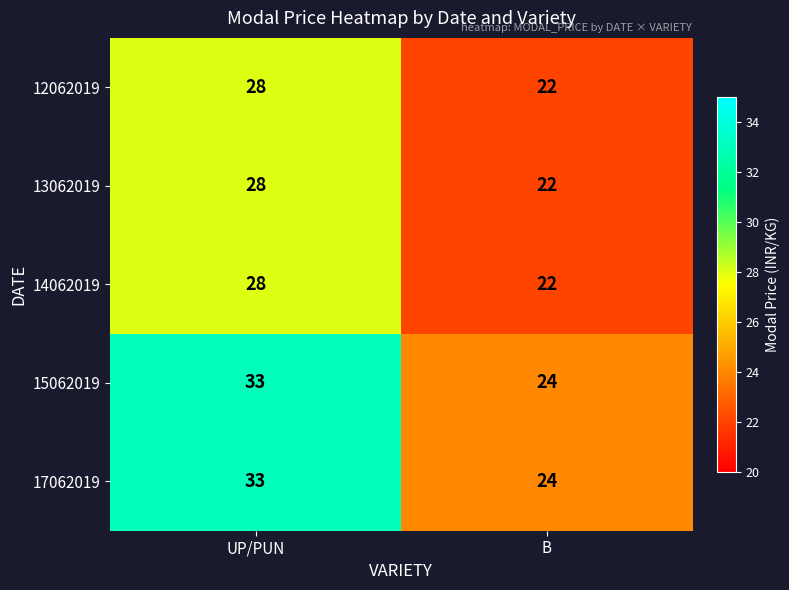

At which category is the sum across all series the highest?

UP/PUN